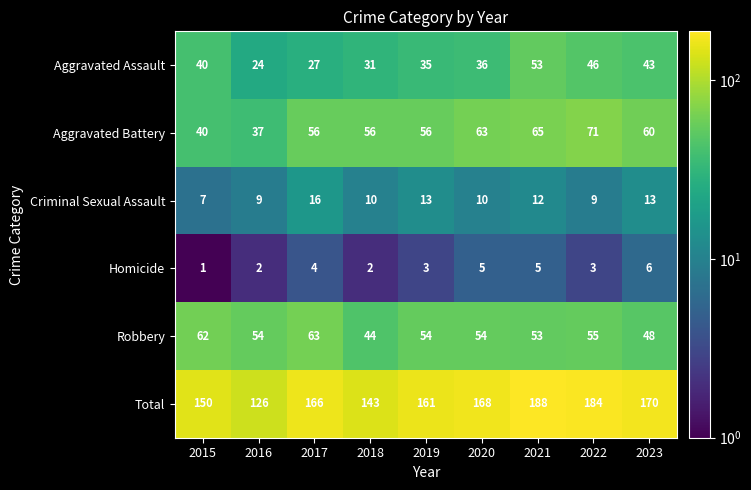

What is the difference between the Aggravated Assault values at 2022 and 2016?

22